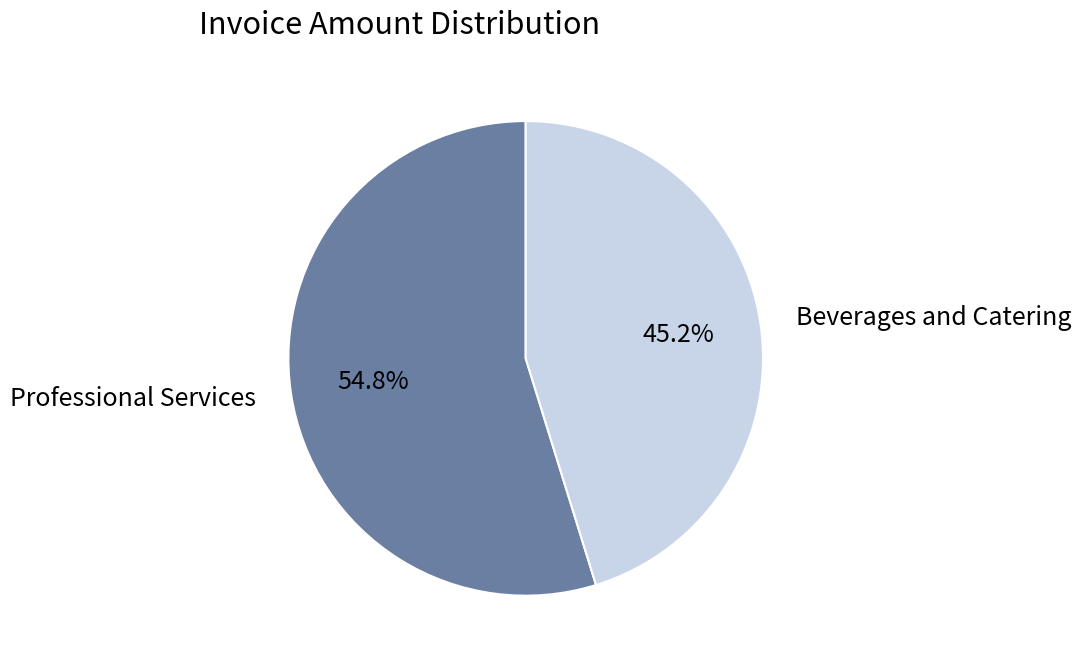

True or false: Professional Services accounts for 49% of the total.

False